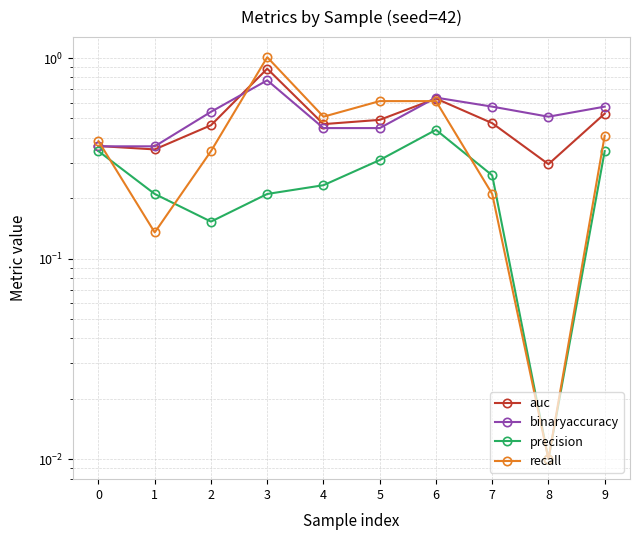

Is it true that binaryaccuracy equals 0.6 at 0?

False